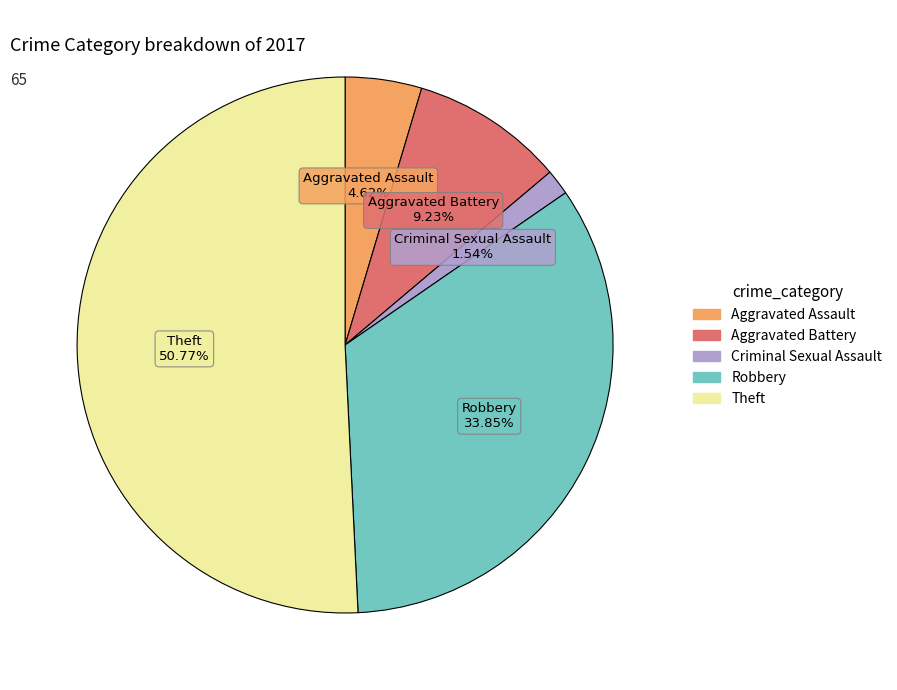

How many segments does this pie chart have?

5